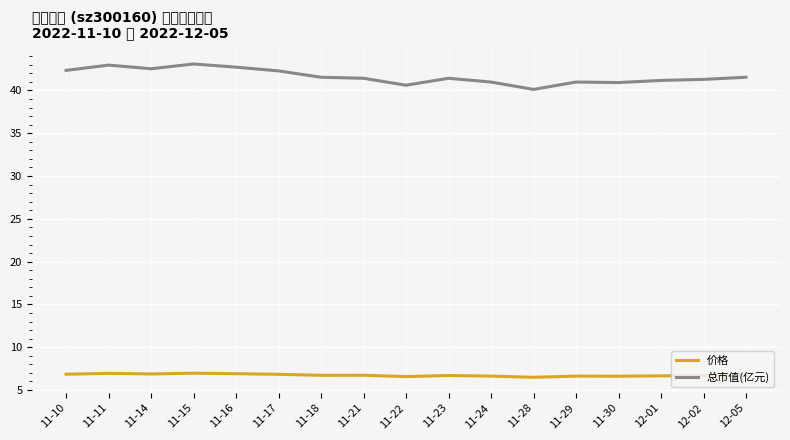

Is it true that 总市值(亿元) equals 41.5 at 12-05?

True